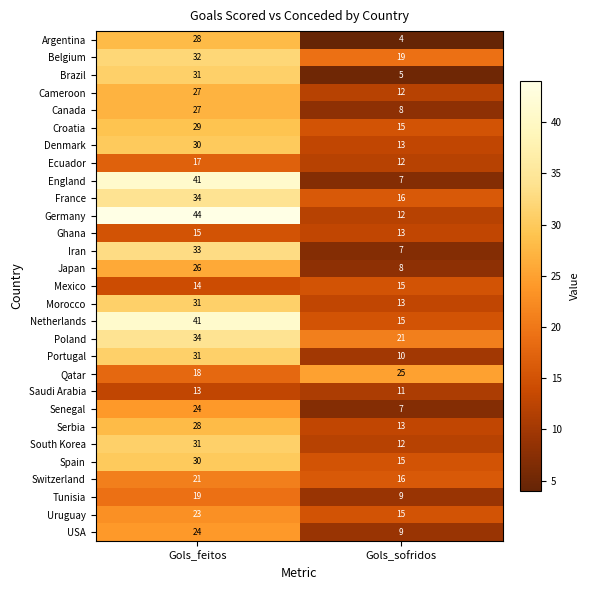

What is the difference between the maximum and minimum values in the Portugal series?

21